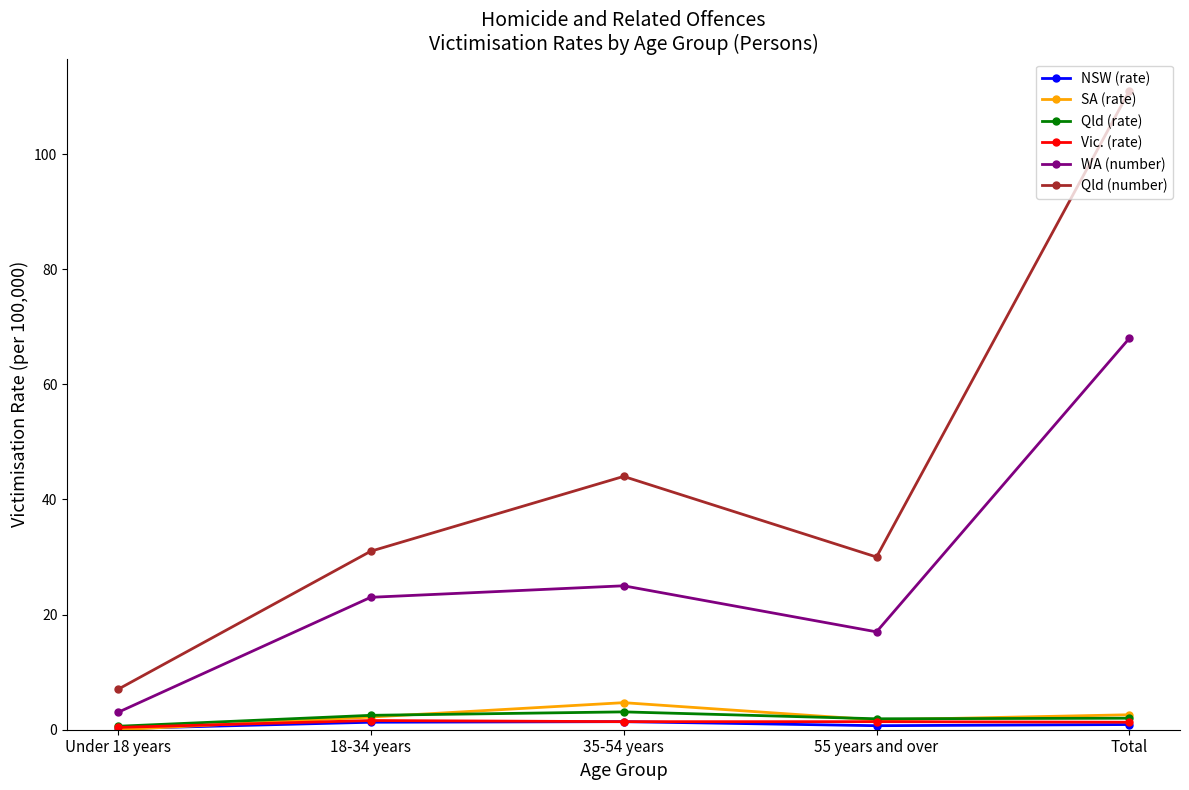

Where is the first local maximum for SA (rate)?

35-54 years